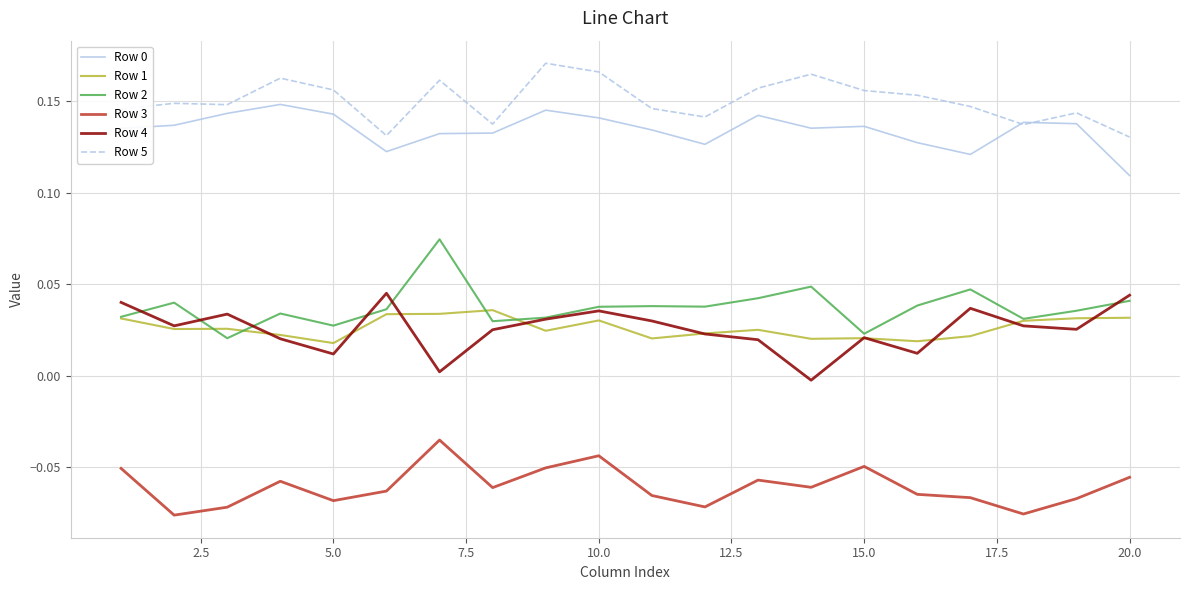

Which series has the largest total across all categories?

Row 5